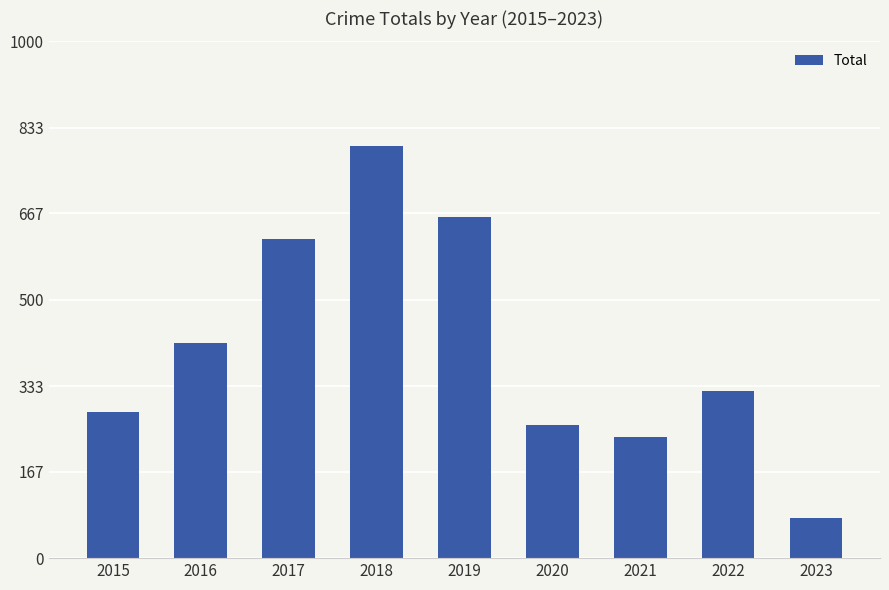

Where does the data first go above 324?

2016